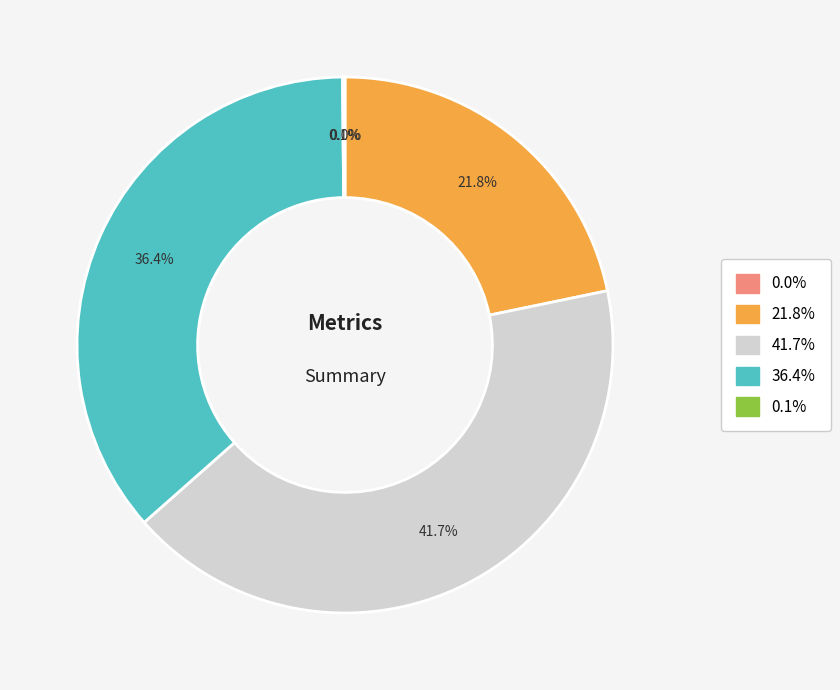

Is there a majority slice in this chart?

No